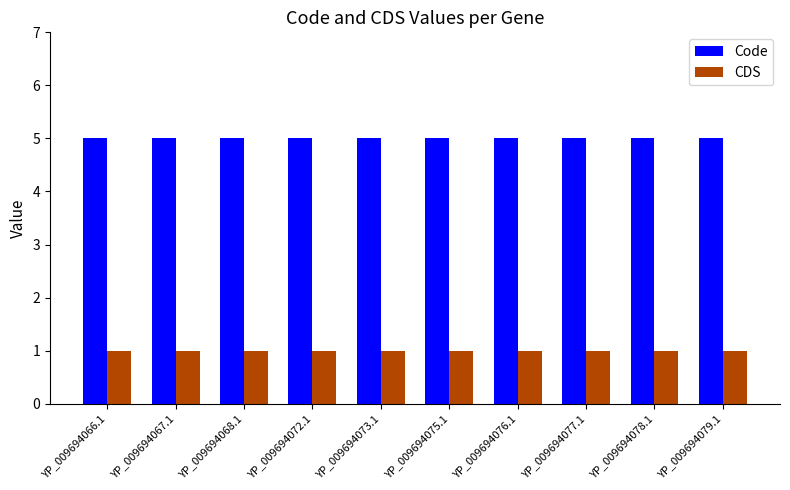

What is the spread (max minus min) of values at YP_009694078.1?

4